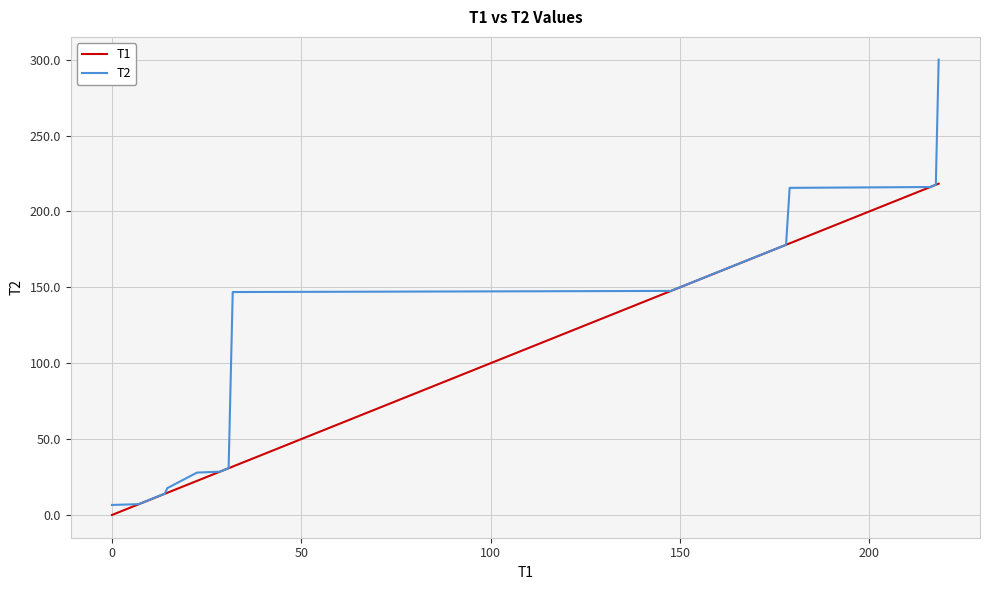

What is the greatest value displayed?

300.0